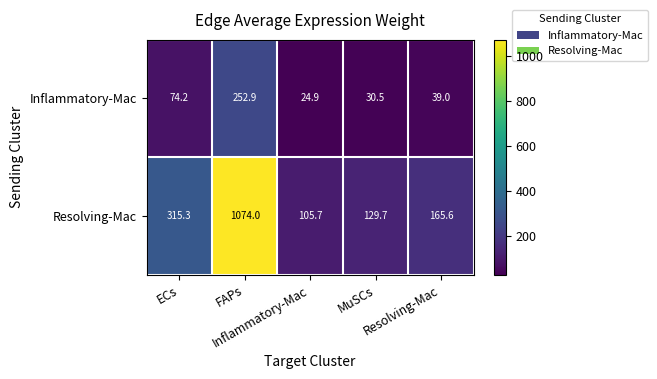

What is the smallest value displayed?

24.9